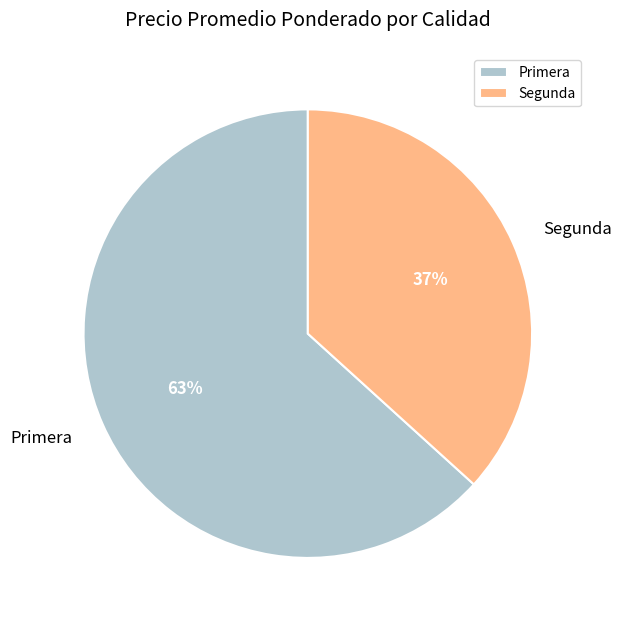

Is it true that Primera is 12% of the pie?

False